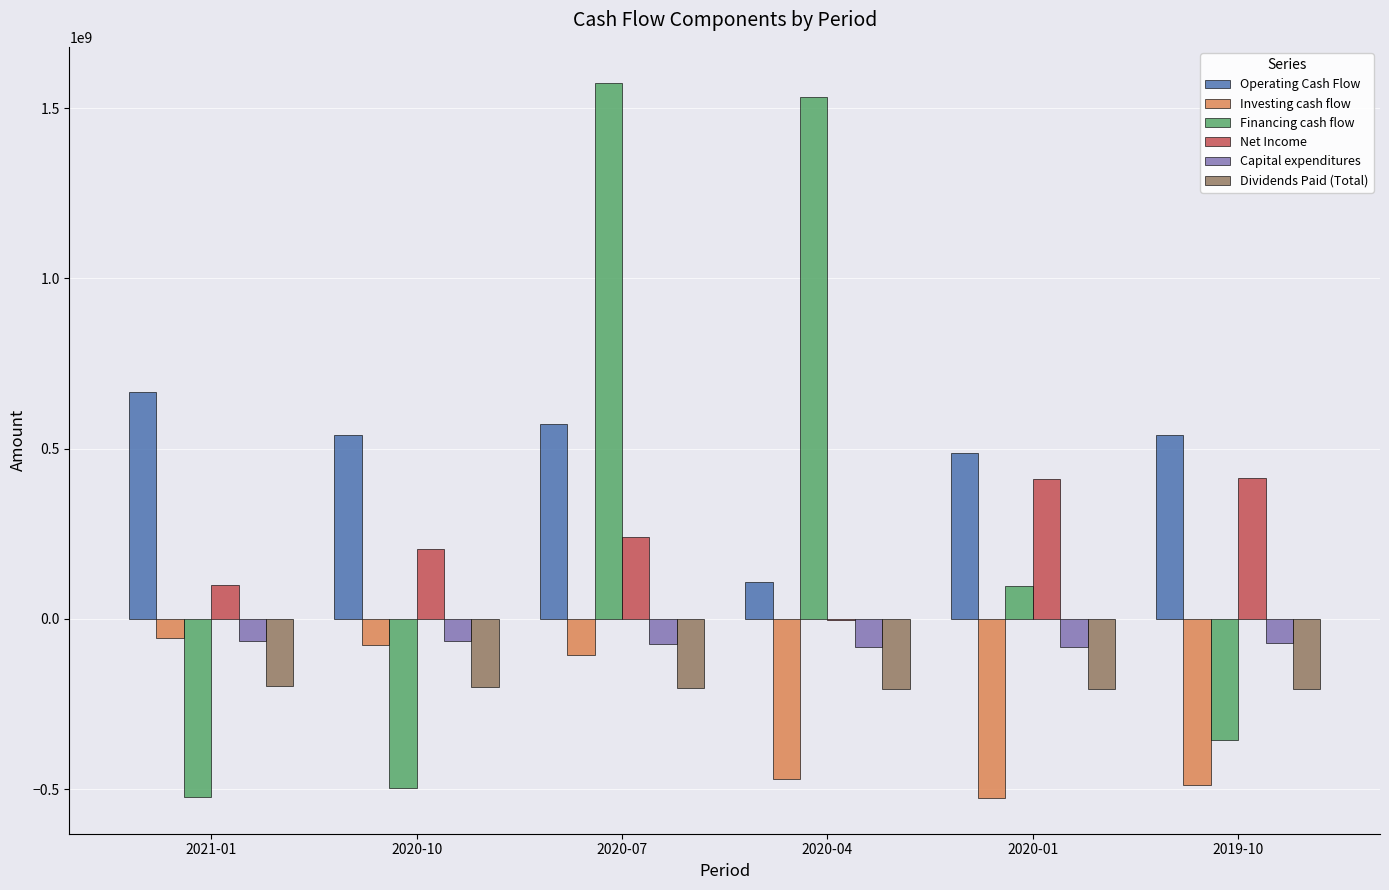

How many categories are shown in the chart?

6